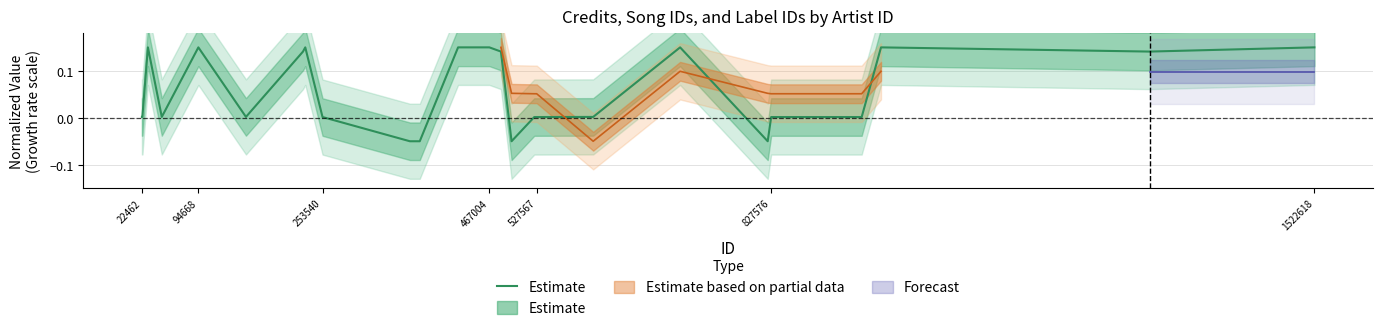

True or false: there are more than 1 points higher than both neighbors.

True